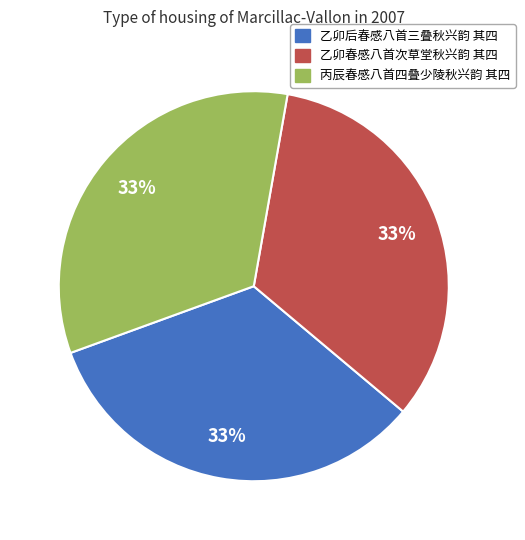

To the nearest percent, what portion does 乙卯春感八首次草堂秋兴韵 其四 represent?

33%